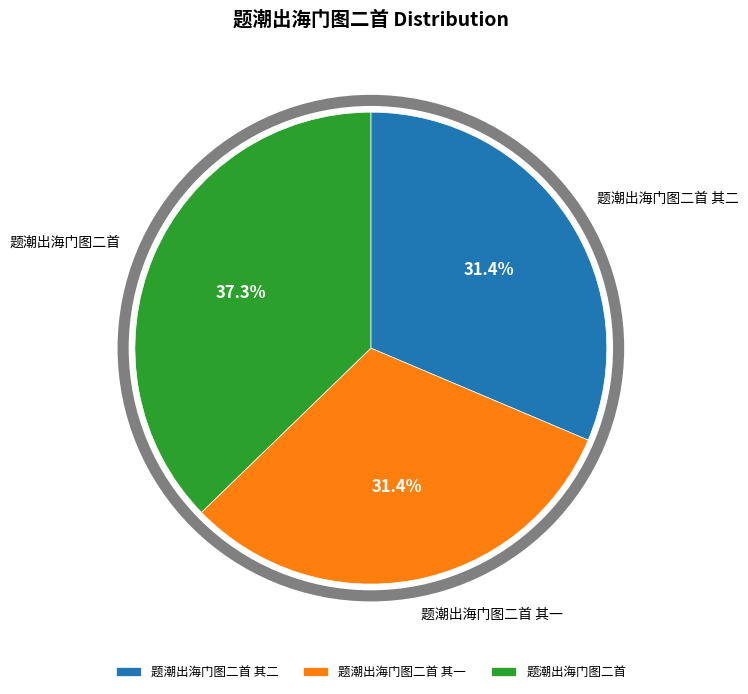

Which category has the biggest portion of the pie?

题潮出海门图二首